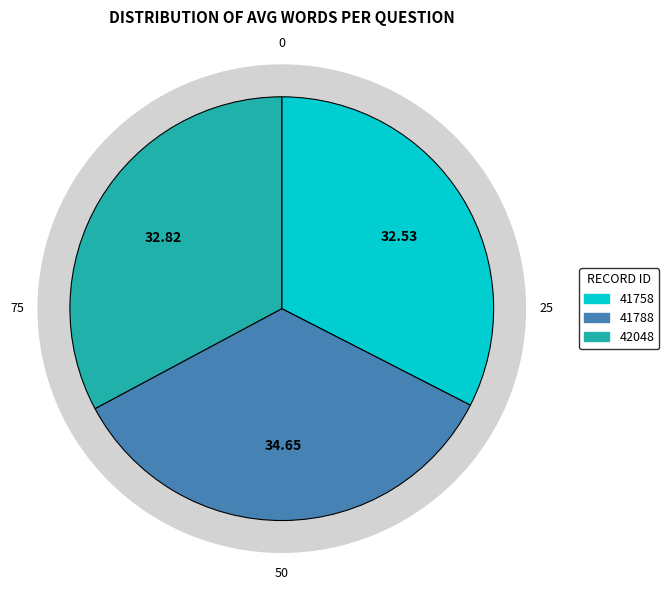

Is there a majority slice in this chart?

No